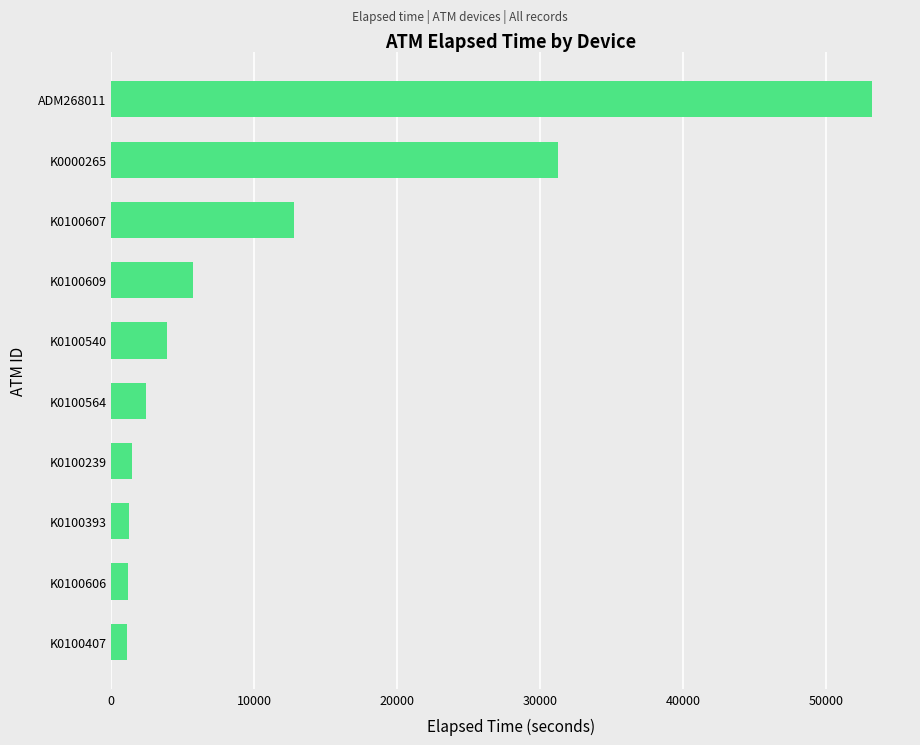

What is the difference between the values at ADM268011 and K0100606?

52079